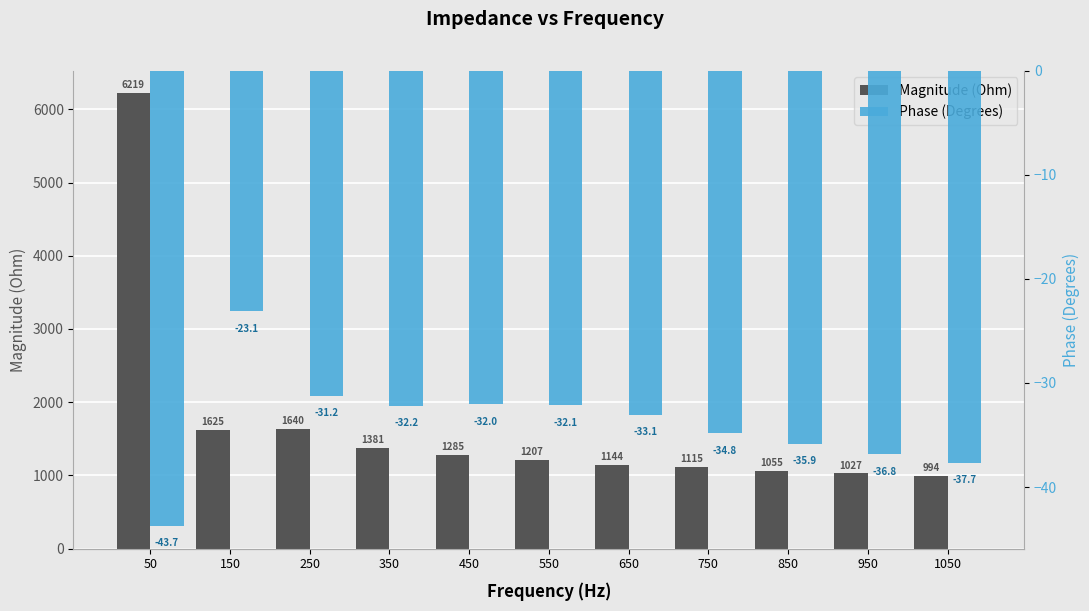

What is the spread (max minus min) of values at 150?

1648.0